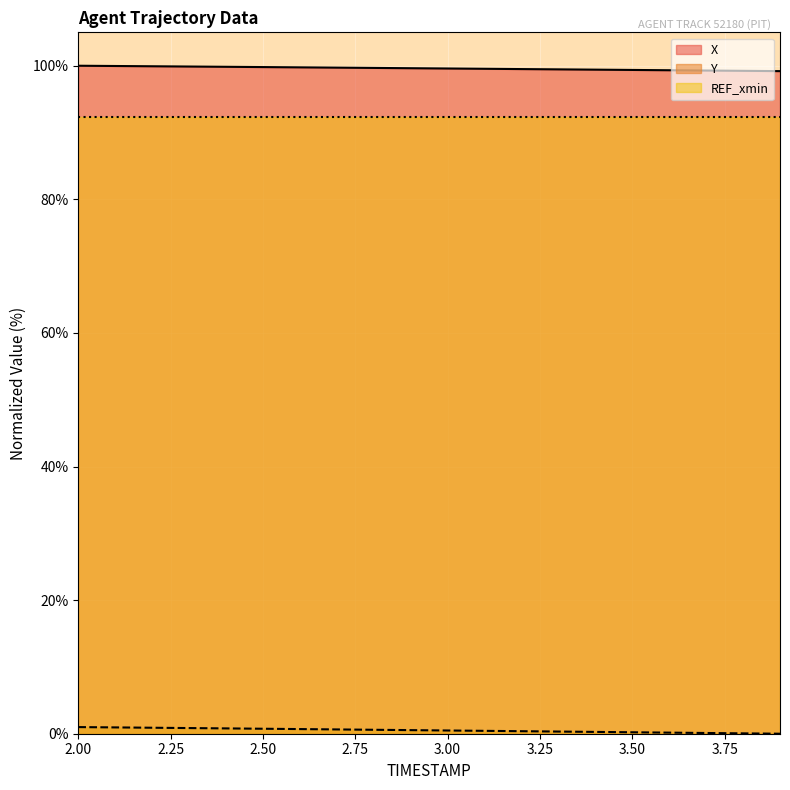

True or false: X has more than 1 interior local peaks.

False